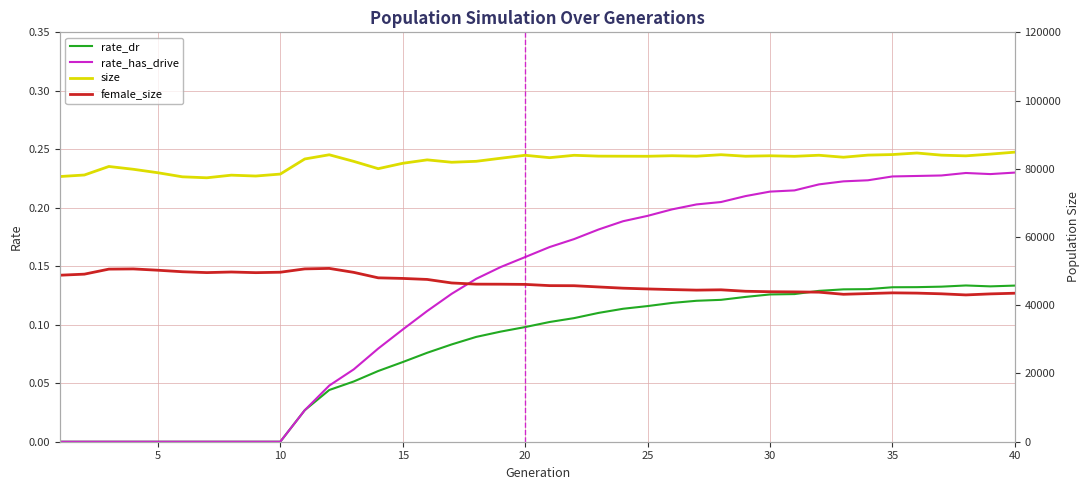

Where is the first local maximum for rate_has_drive?

37